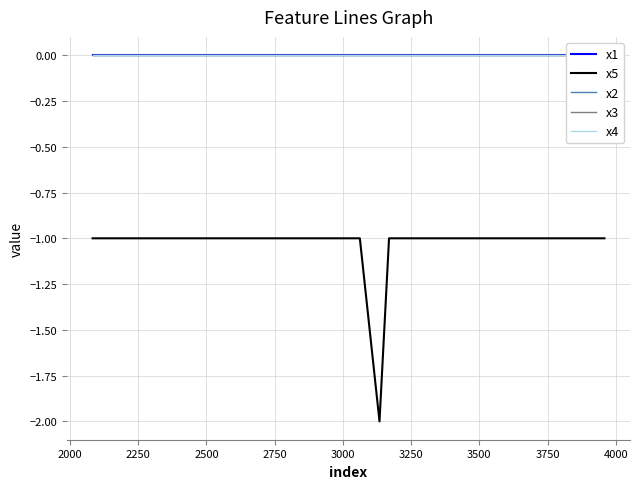

At how many categories does at least one series exceed -1?

40